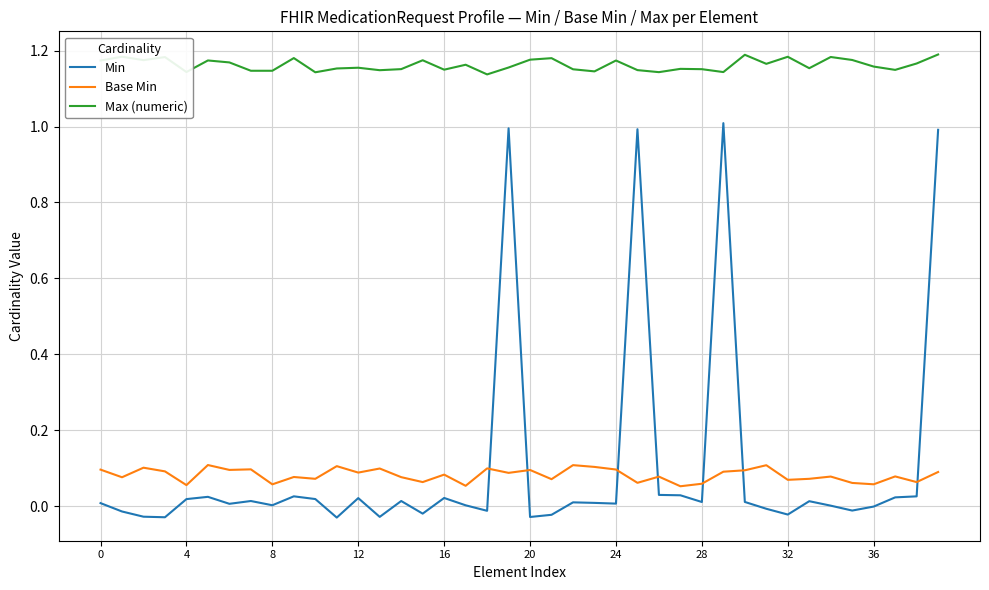

What is the value of the Max (numeric) point at the 10th from the left?

1.2